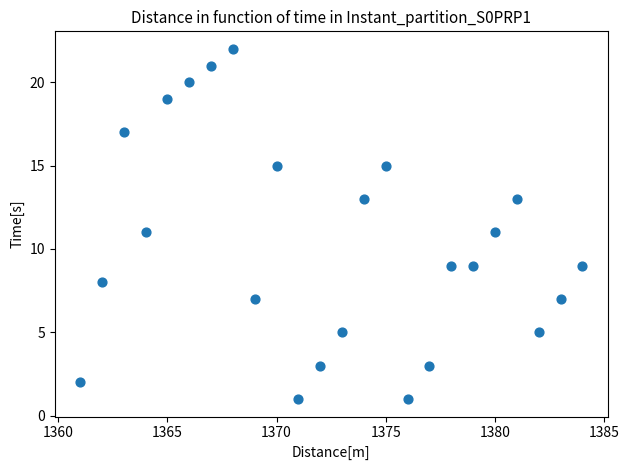

What is the range of X values (max minus min)?

23